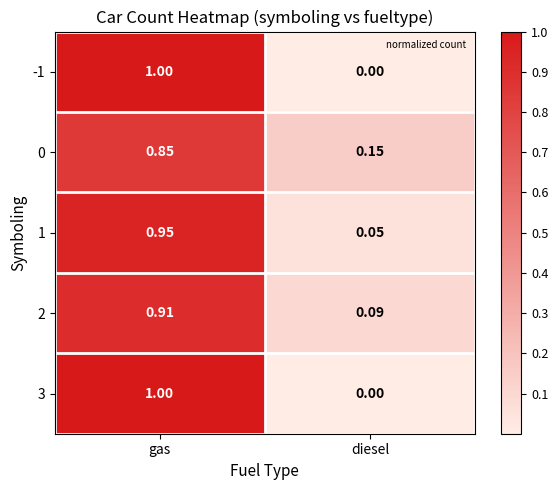

Which category has the highest value across all series?

gas